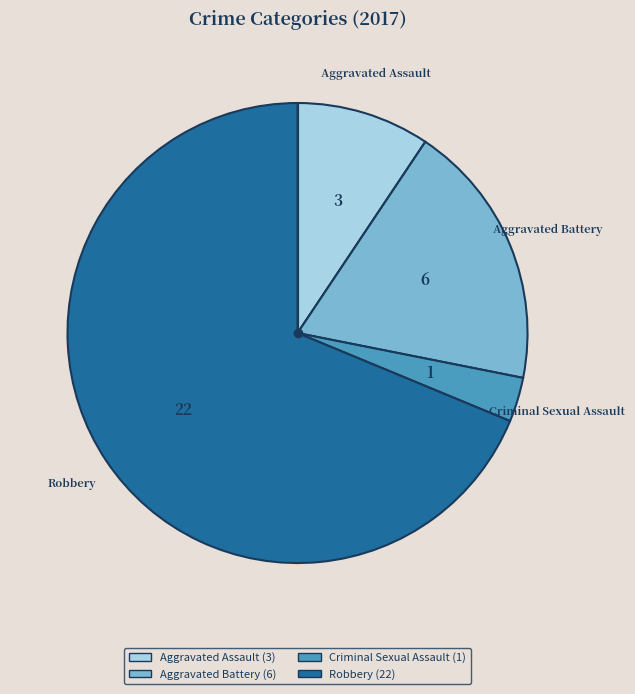

Do Criminal Sexual Assault and Robbery together represent more than half of the pie?

Yes